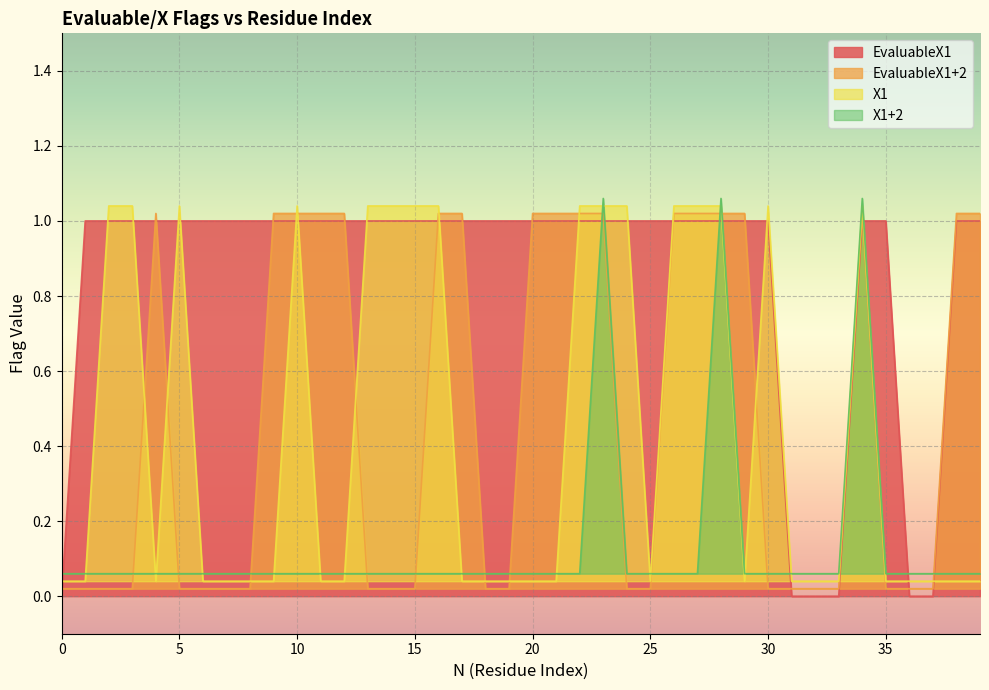

Which category has the highest value across all series?

23